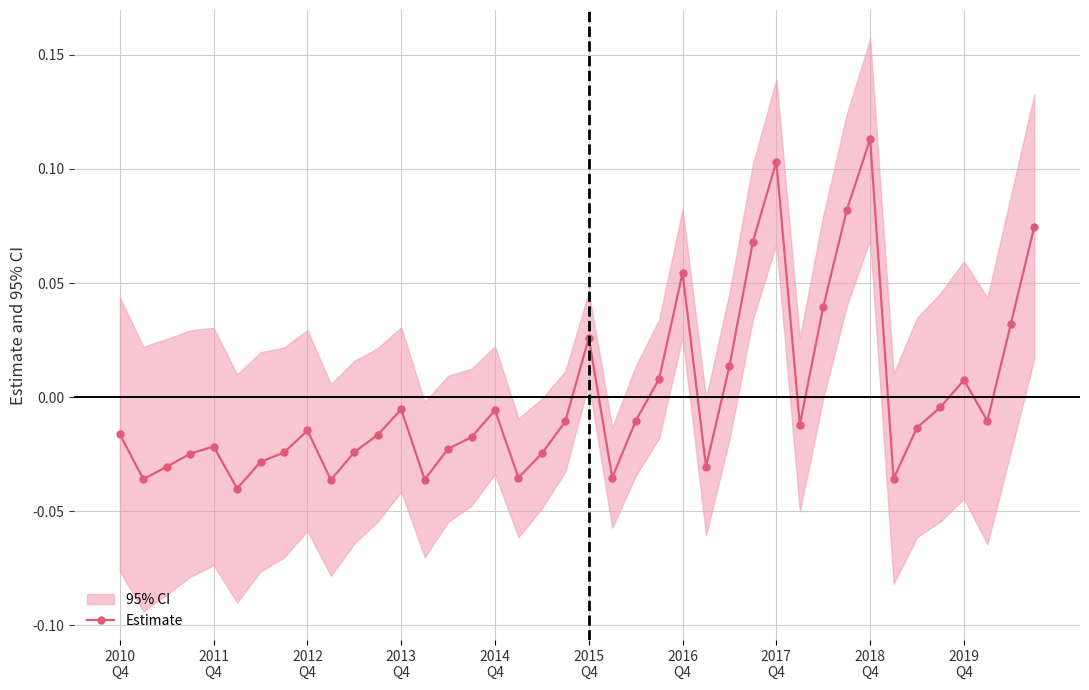

True or false: Estimate has more than 0 interior local peaks.

True